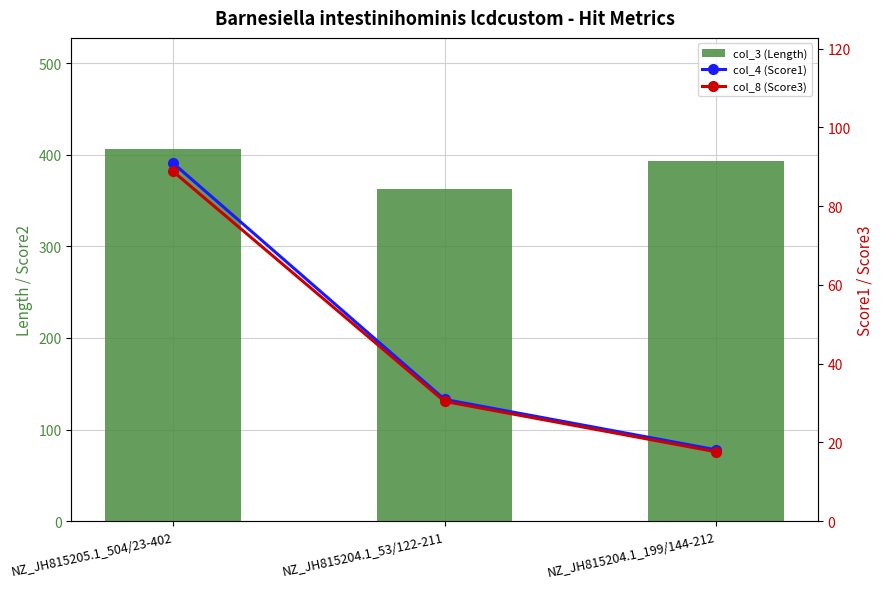

What position from the right is NZ_JH815204.1_53/122-211?

2